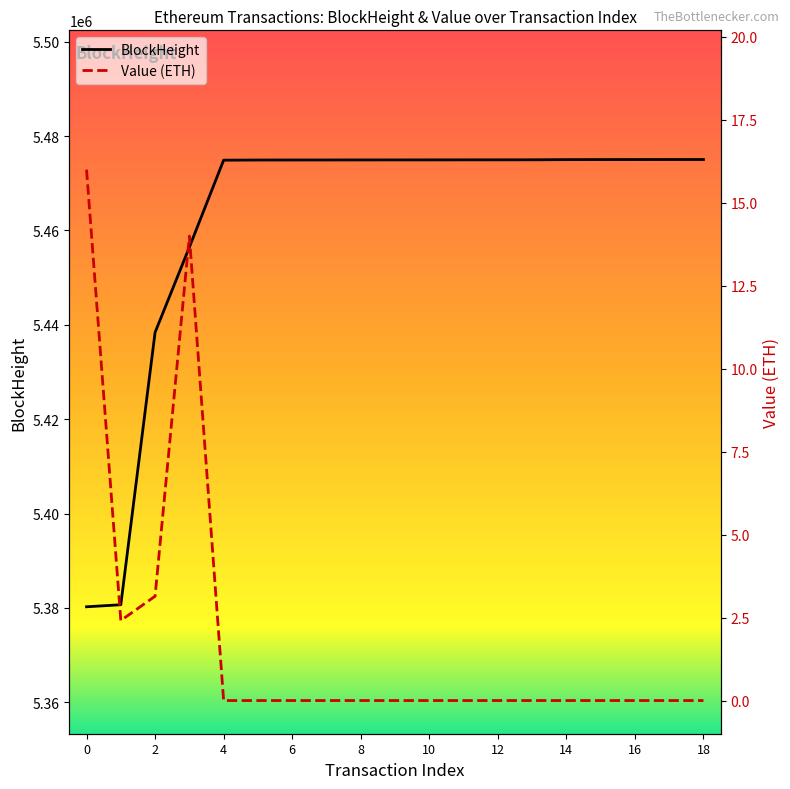

True or false: BlockHeight and Value intersect in this chart.

False